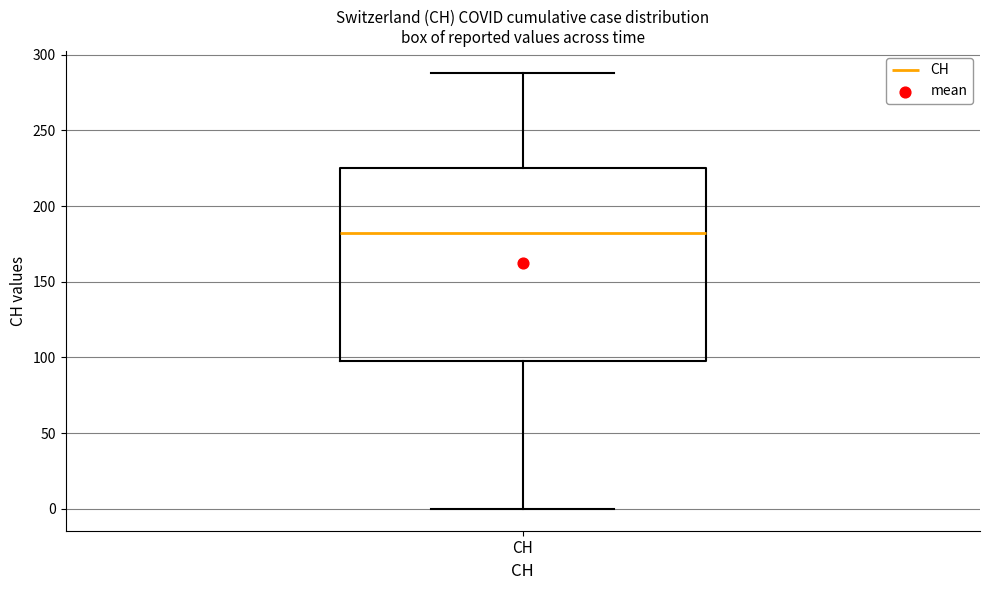

Transcribe this box plot: give where the median line is, the range the box spans, and where the two whiskers end, as read against the y-axis. The values are not printed on the chart, so give them approximately, as read against the axis.

median 180, box 100 to 225, whiskers 0 to 290